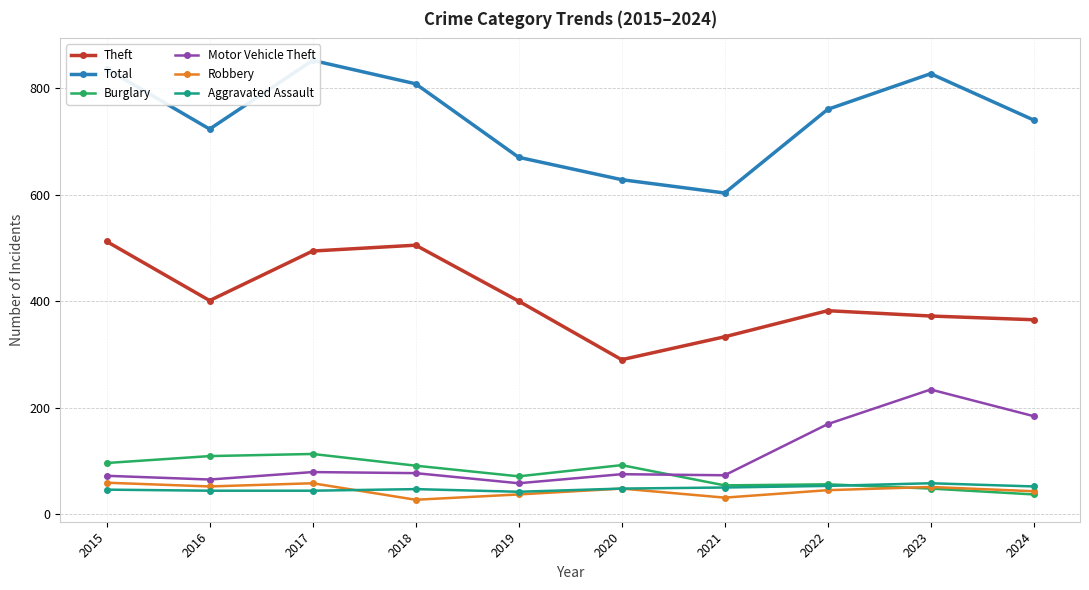

What is the lowest value of the Motor Vehicle Theft series?

58